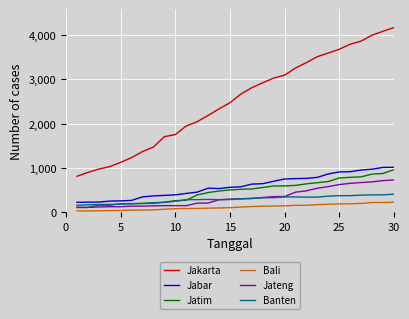

Rank the series by their maximum value, from lowest to highest.

Bali, Banten, Jateng, Jatim, Jabar, Jakarta